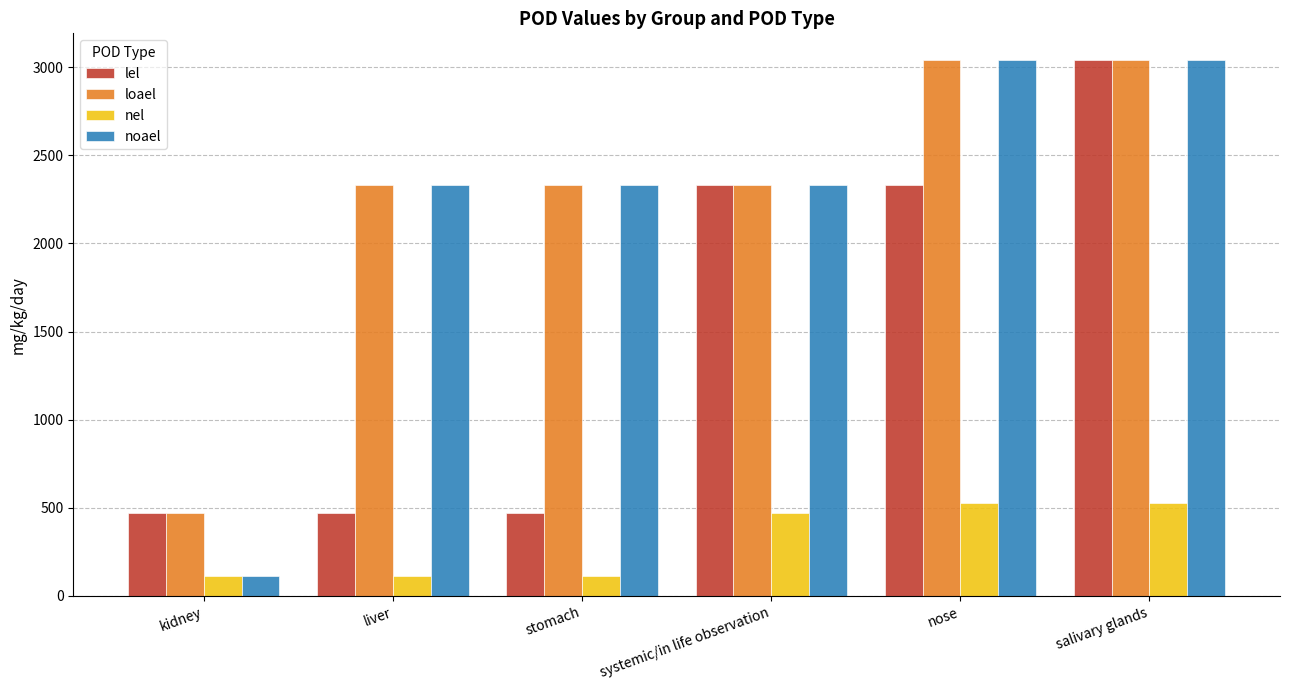

What is the label of the 1st bar from the left?

kidney